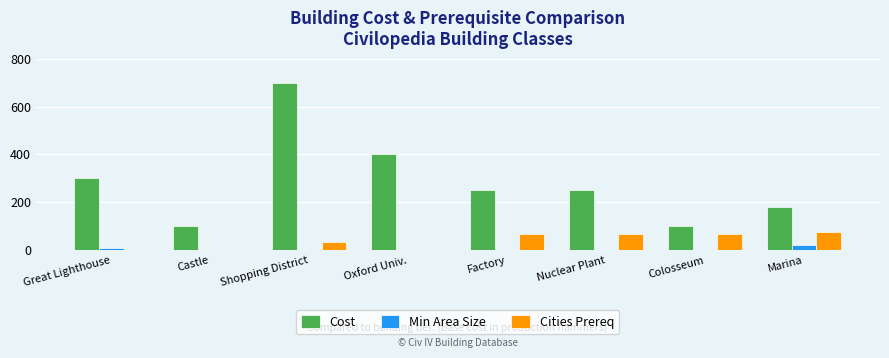

What is the highest value of the Cost series?

700